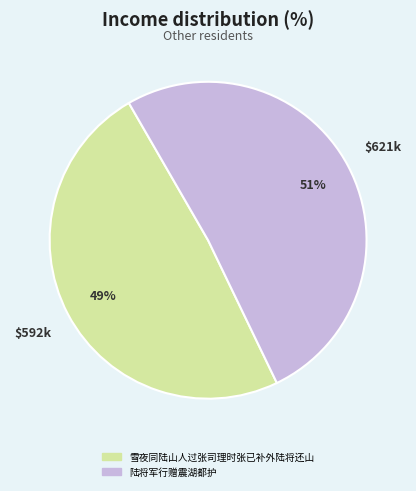

Is there a majority slice in this chart?

Yes